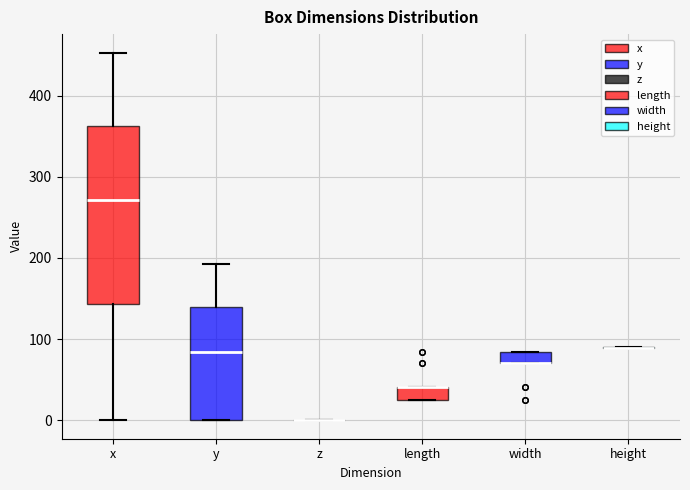

Which box is the tallest, from its lower edge to its upper edge?

x